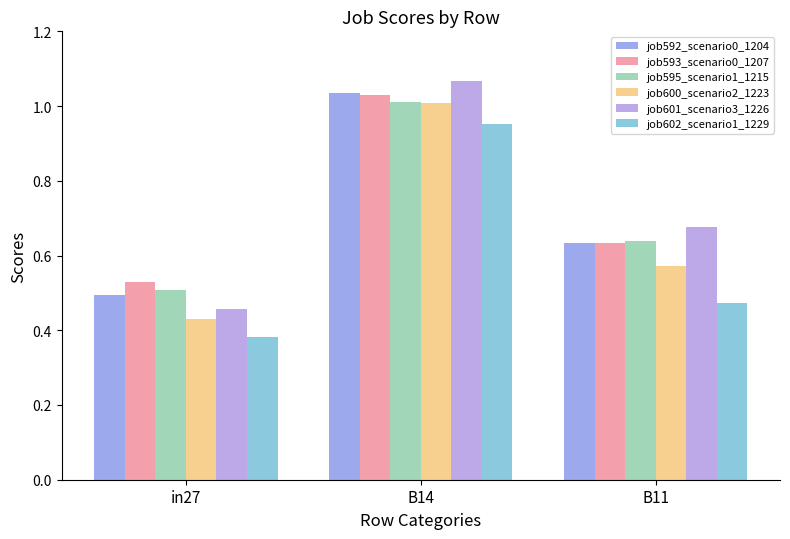

Which category has the lowest value across all series?

in27